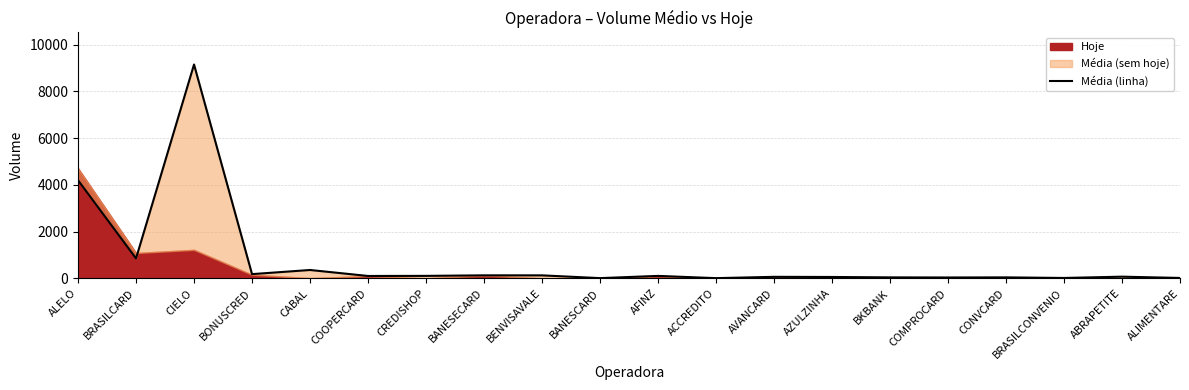

What is the sum of the values at BENVISAVALE and BONUSCRED?

307